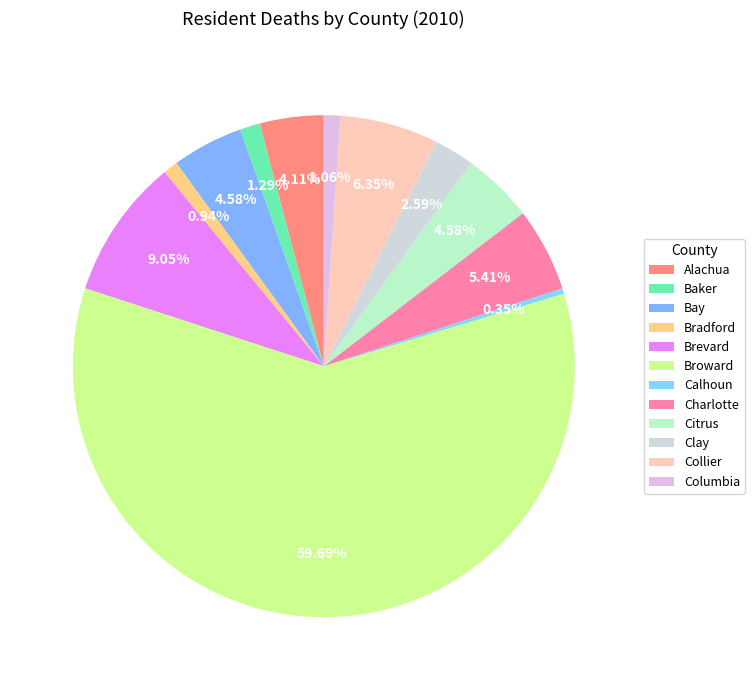

How many slices are in this pie chart?

12